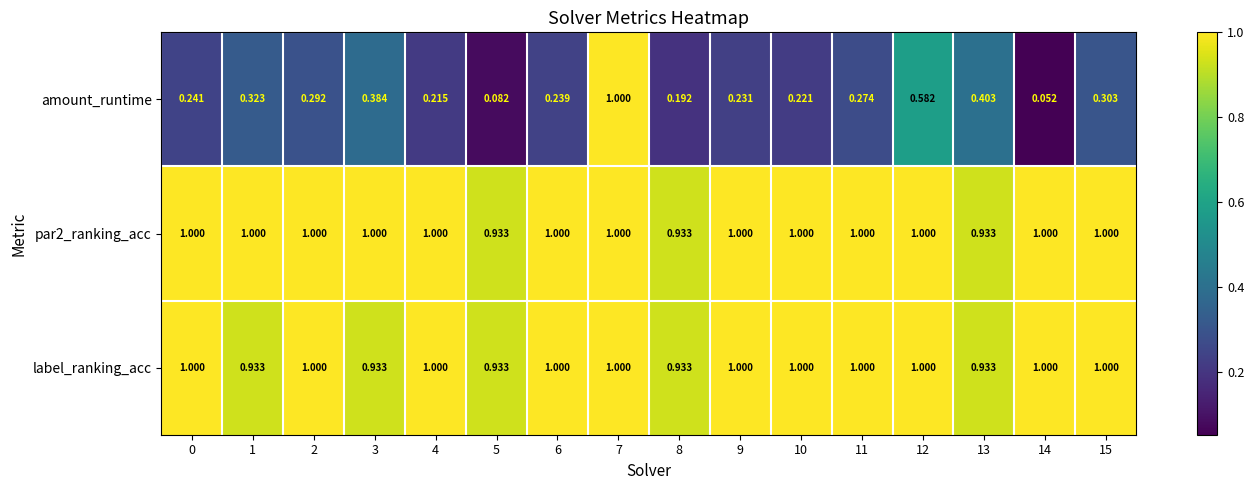

Which series has the largest total across all categories?

par2_ranking_acc